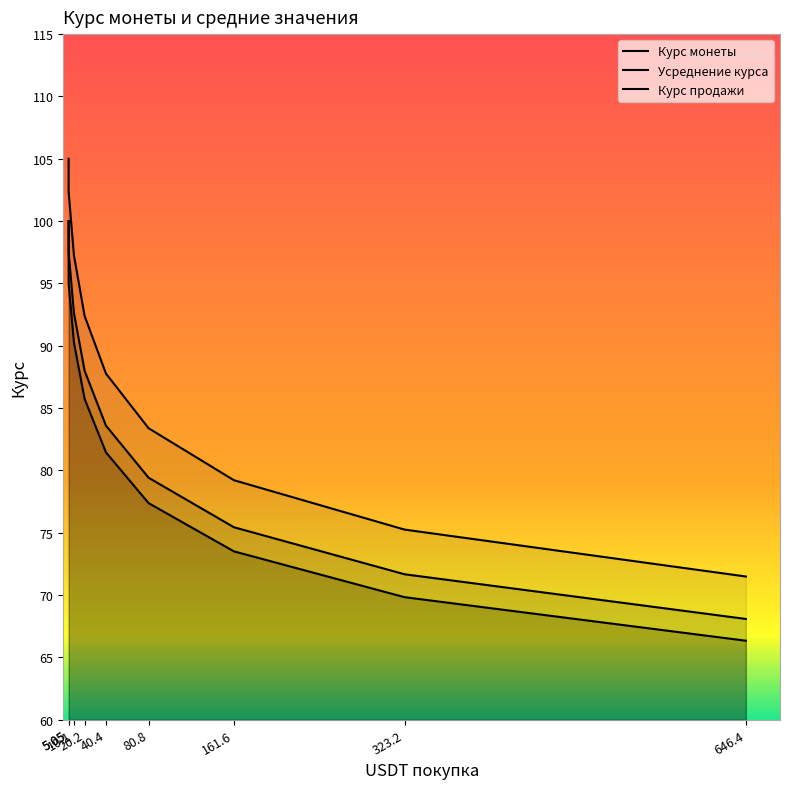

Reading left to right, extract all data points from this chart.

Курс монеты: 5.05=100.0	5.05=95.0	10.1=90.2	20.2=85.7	40.4=81.5	80.8=77.4	161.6=73.5	323.2=69.8	646.4=66.3
Усреднение курса: 5.05=100.0	5.05=97.5	10.1=92.6	20.2=88.0	40.4=83.6	80.8=79.4	161.6=75.4	323.2=71.7	646.4=68.1
Курс продажи: 5.05=105.0	5.05=102.4	10.1=97.3	20.2=92.4	40.4=87.8	80.8=83.4	161.6=79.2	323.2=75.3	646.4=71.5